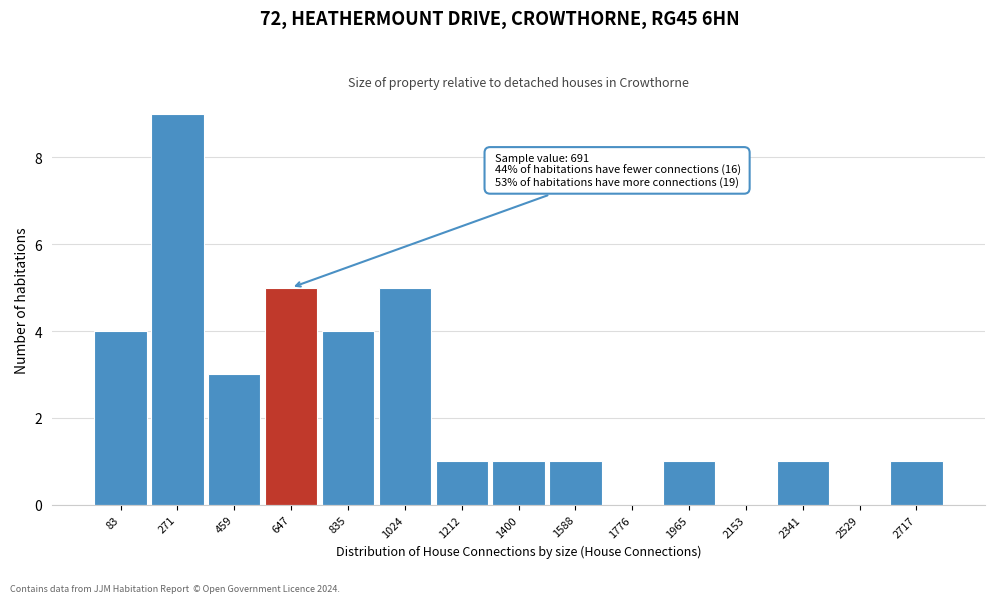

Reading right to left, transcribe all the data shown in this chart.

2717=1	2529=0	2341=1	2153=0	1965=1	1776=0	1588=1	1400=1	1212=1	1024=5	835=4	647=5	459=3	271=9	83=4